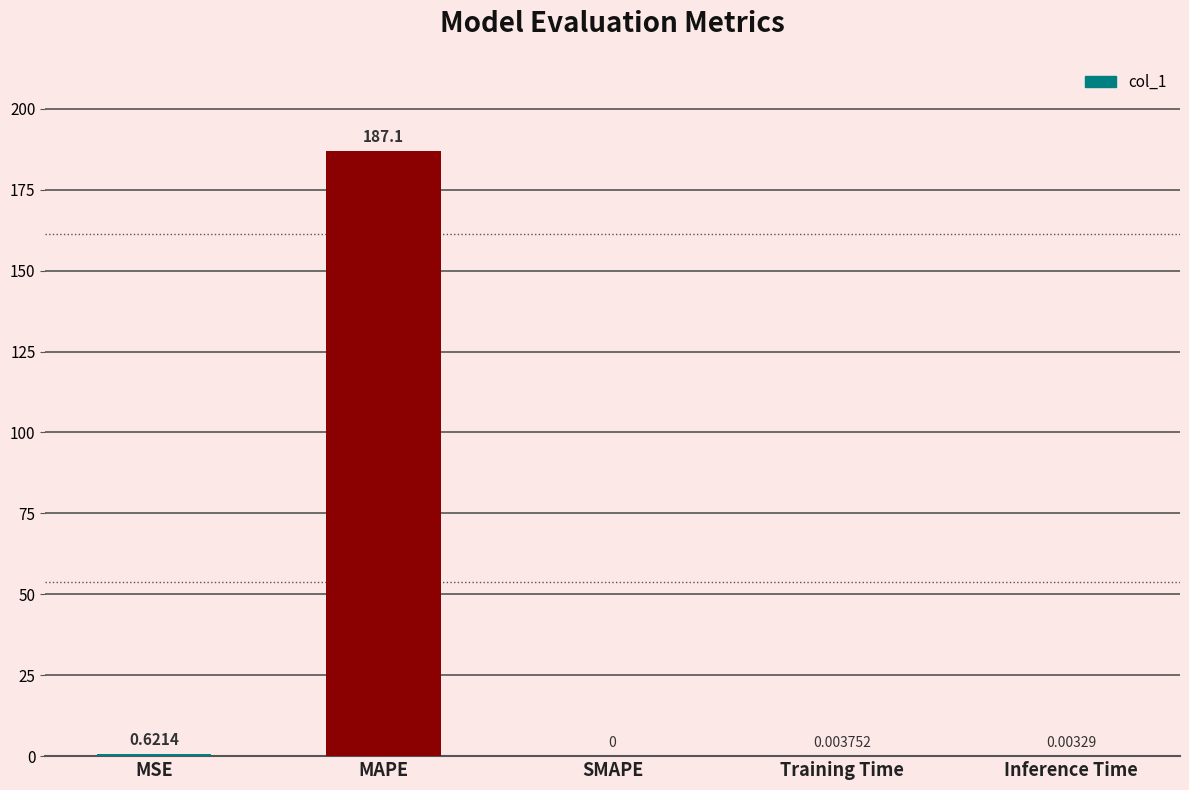

Which label corresponds to the largest value in the chart?

MAPE